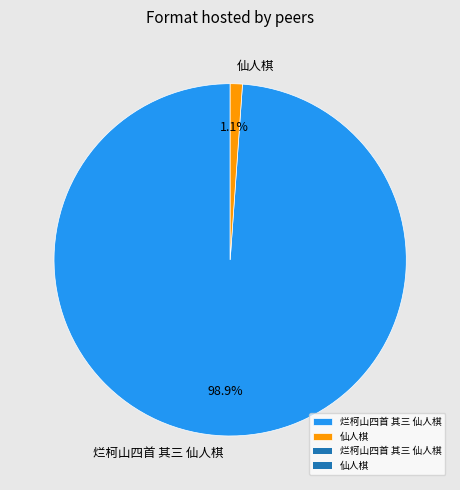

Which has a higher value, 仙人棋 or 烂柯山四首 其三 仙人棋?

烂柯山四首 其三 仙人棋